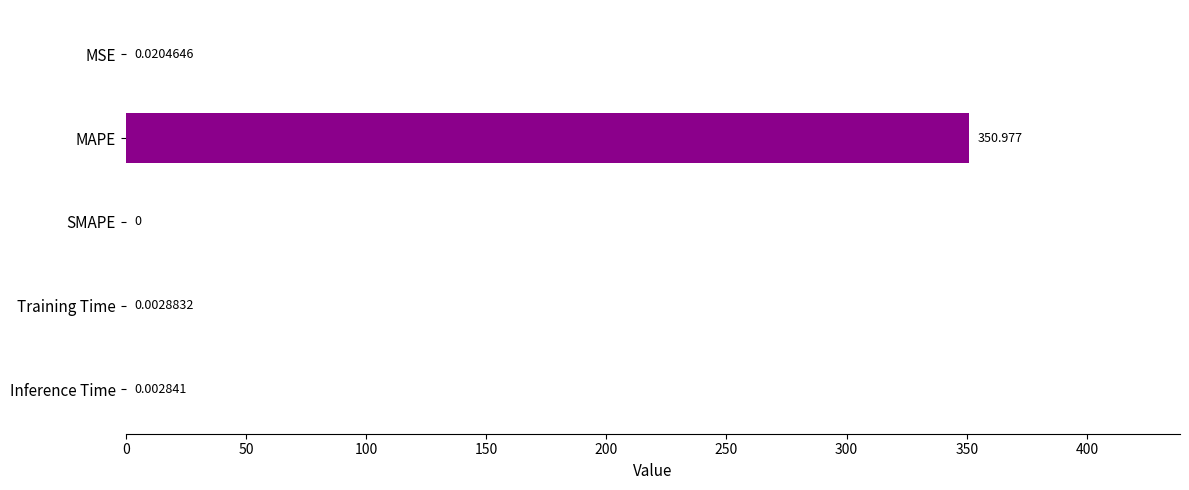

What is the average value?

70.2